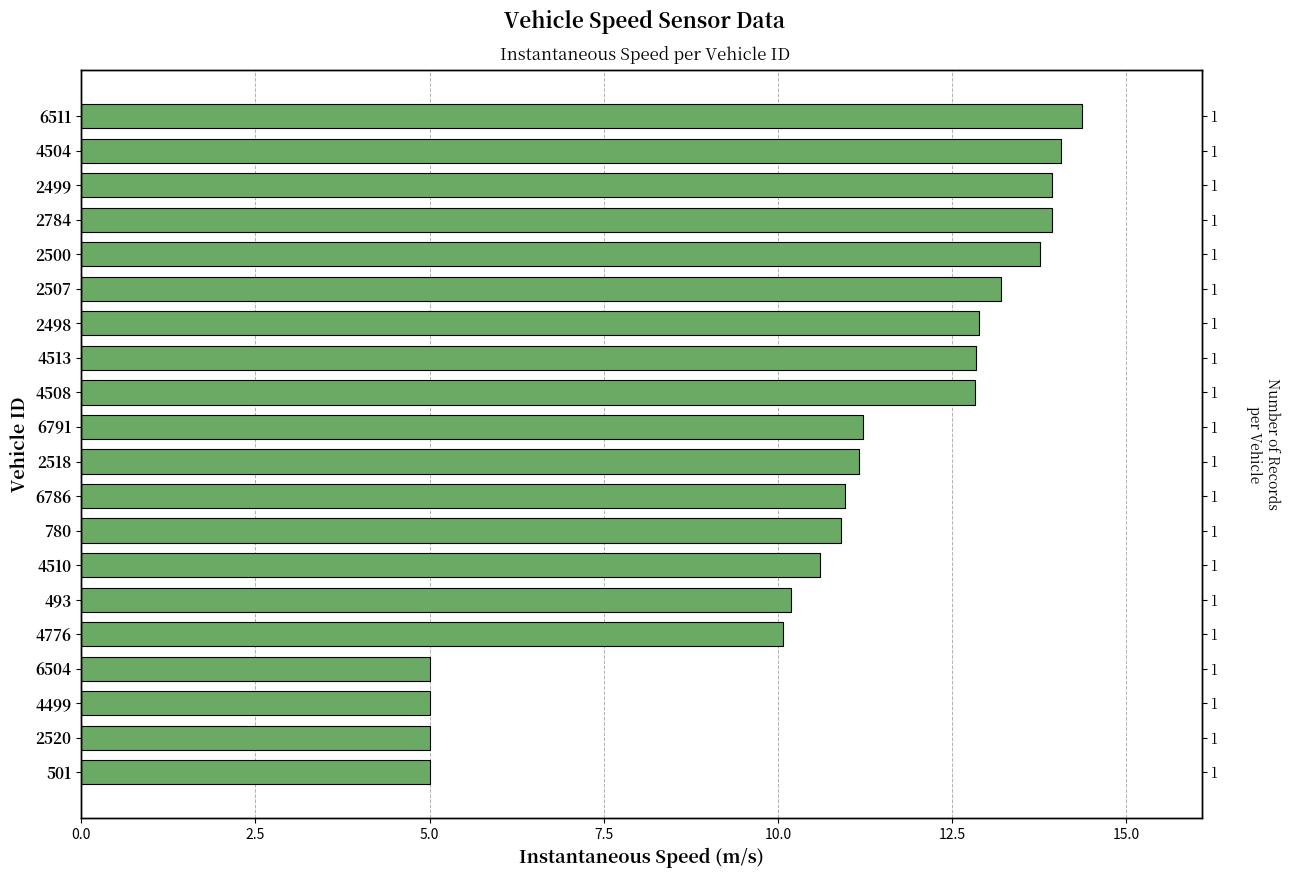

What is the greatest value displayed?

14.4